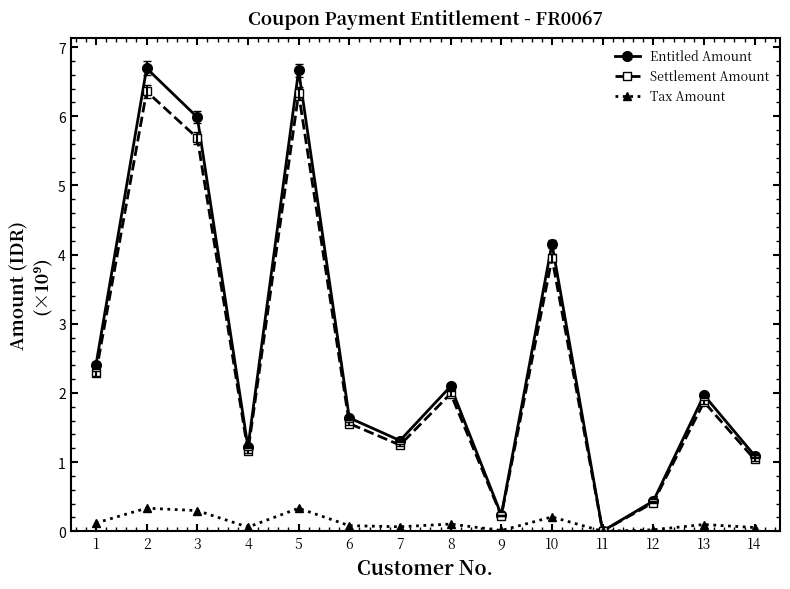

What are all the series names shown in the legend?

Entitled Amount, Settlement Amount, Tax Amount